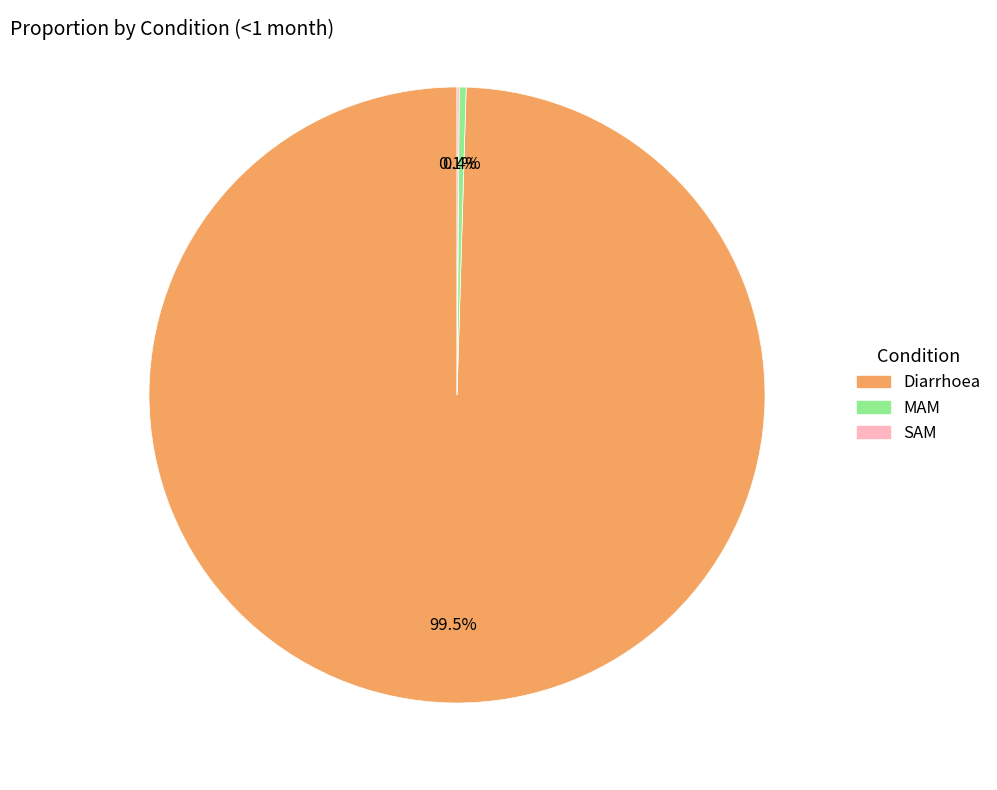

Between Diarrhoea and MAM, which is larger?

Diarrhoea